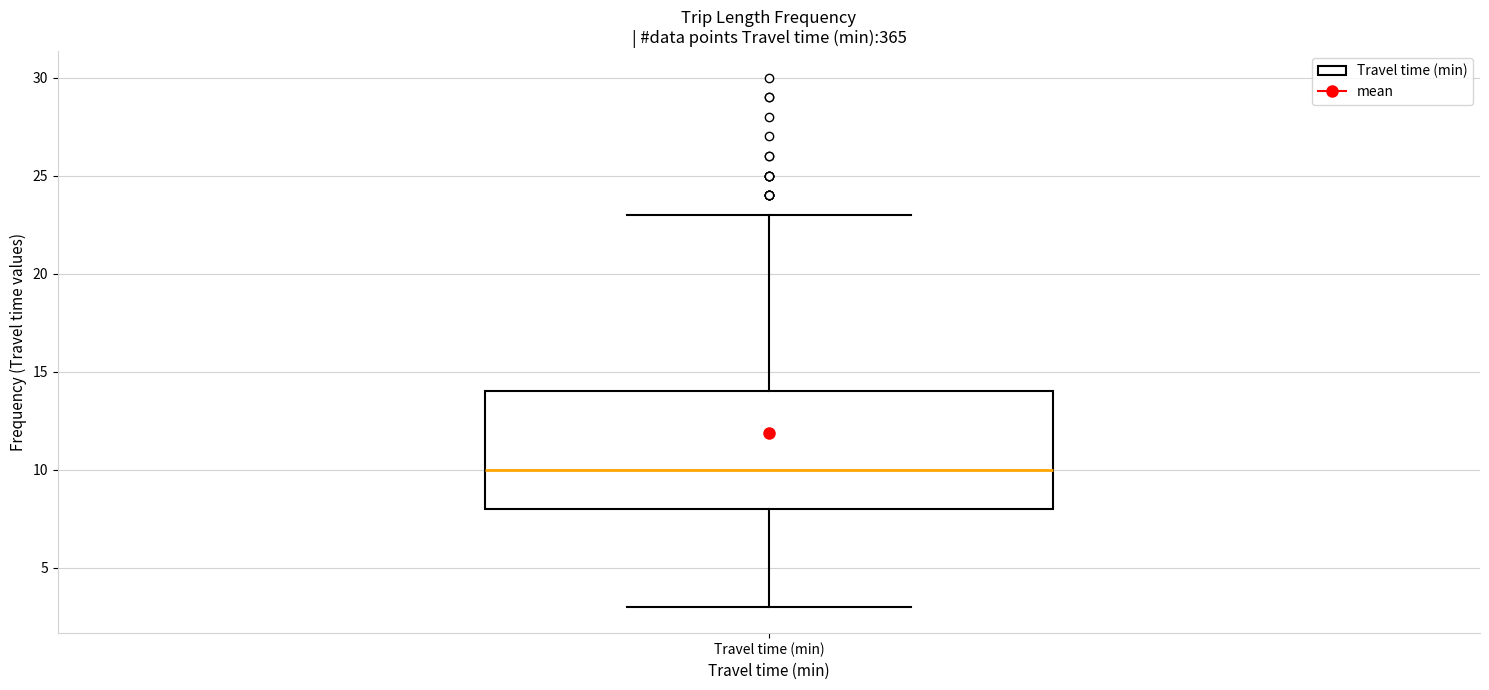

Read this box plot against the y-axis: the position of the median line, the range covered by the box, and the ends of both whiskers. The values are not printed on the chart, so give them approximately, as read against the axis.

median 10, box 8 to 14, whiskers 3 to 23